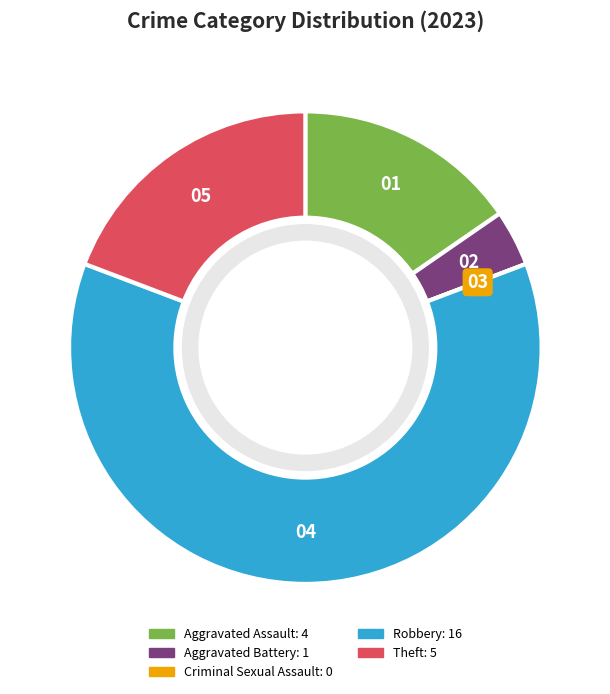

Does Robbery represent more than half of the total?

Yes